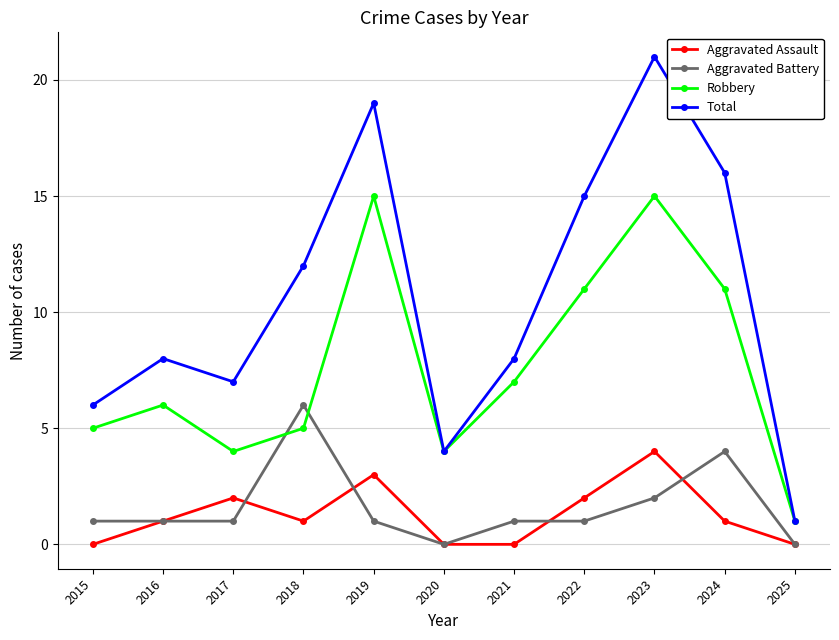

How many values in the Robbery series are below 6?

5